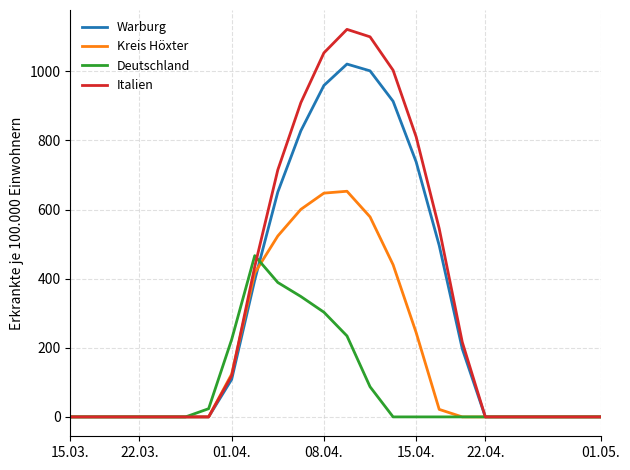

What is the maximum value shown in the chart?

1121.1